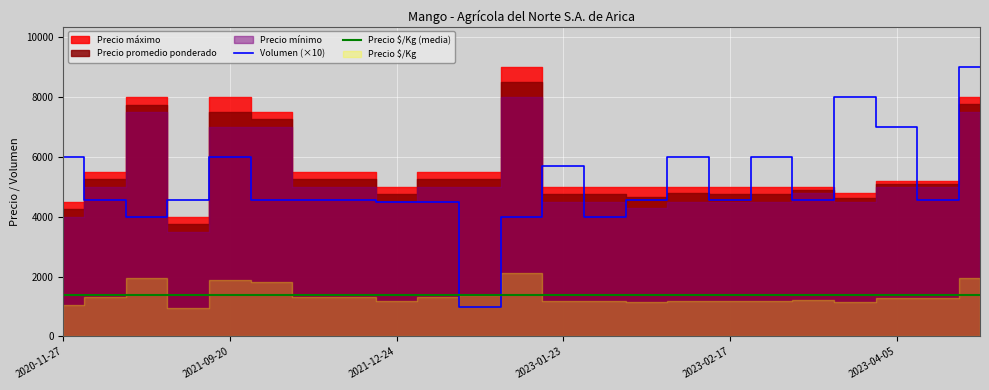

Reading left to right, what are all the values shown in this chart?

Precio promedio ponderado: 2020-11-27=4250	2021-03-15=5250	2021-05-04=7750	2021-06-08=3750	2021-09-20=7500	2021-10-08=7250	2021-12-03=5250	2021-12-09=5250	2021-12-24=4750	2022-01-25=5250	2022-04-26=5250	2022-11-10=8500	2023-01-23=4750	2023-02-02=4750	2023-02-09=4650	2023-02-10=4792	2023-02-17=4750	2023-02-22=4750	2023-03-13=4900	2023-03-17=4612	2023-04-05=5100	2023-05-05=5100	2023-06-08=7778
Precio $/Kg: 2020-11-27=1062	2021-03-15=1312	2021-05-04=1938	2021-06-08=938	2021-09-20=1875	2021-10-08=1812	2021-12-03=1312	2021-12-09=1312	2021-12-24=1188	2022-01-25=1312	2022-04-26=1375	2022-11-10=2125	2023-01-23=1188	2023-02-02=1188	2023-02-09=1162	2023-02-10=1198	2023-02-17=1188	2023-02-22=1188	2023-03-13=1225	2023-03-17=1153	2023-04-05=1275	2023-05-05=1275	2023-06-08=1944
Volumen: 2020-11-27=600	2021-03-15=456	2021-05-04=400	2021-06-08=456	2021-09-20=600	2021-10-08=456	2021-12-03=456	2021-12-09=456	2021-12-24=450	2022-01-25=450	2022-04-26=100	2022-11-10=400	2023-01-23=570	2023-02-02=400	2023-02-09=456	2023-02-10=600	2023-02-17=456	2023-02-22=600	2023-03-13=456	2023-03-17=800	2023-04-05=700	2023-05-05=456	2023-06-08=900
Precio mínimo: 2020-11-27=4000	2021-03-15=5000	2021-05-04=7500	2021-06-08=3500	2021-09-20=7000	2021-10-08=7000	2021-12-03=5000	2021-12-09=5000	2021-12-24=4500	2022-01-25=5000	2022-04-26=5000	2022-11-10=8000	2023-01-23=4500	2023-02-02=4500	2023-02-09=4300	2023-02-10=4500	2023-02-17=4500	2023-02-22=4500	2023-03-13=4800	2023-03-17=4500	2023-04-05=5000	2023-05-05=5000	2023-06-08=7500
Precio máximo: 2020-11-27=4500	2021-03-15=5500	2021-05-04=8000	2021-06-08=4000	2021-09-20=8000	2021-10-08=7500	2021-12-03=5500	2021-12-09=5500	2021-12-24=5000	2022-01-25=5500	2022-04-26=5500	2022-11-10=9000	2023-01-23=5000	2023-02-02=5000	2023-02-09=5000	2023-02-10=5000	2023-02-17=5000	2023-02-22=5000	2023-03-13=5000	2023-03-17=4800	2023-04-05=5200	2023-05-05=5200	2023-06-08=8000